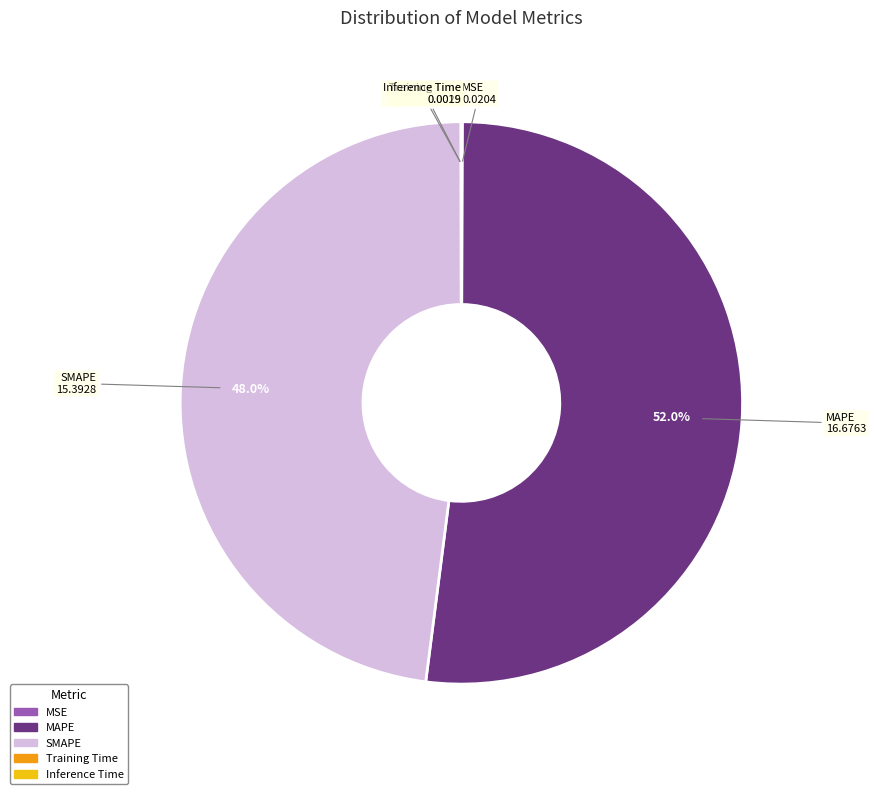

Is there any slice that represents more than half of the pie?

Yes